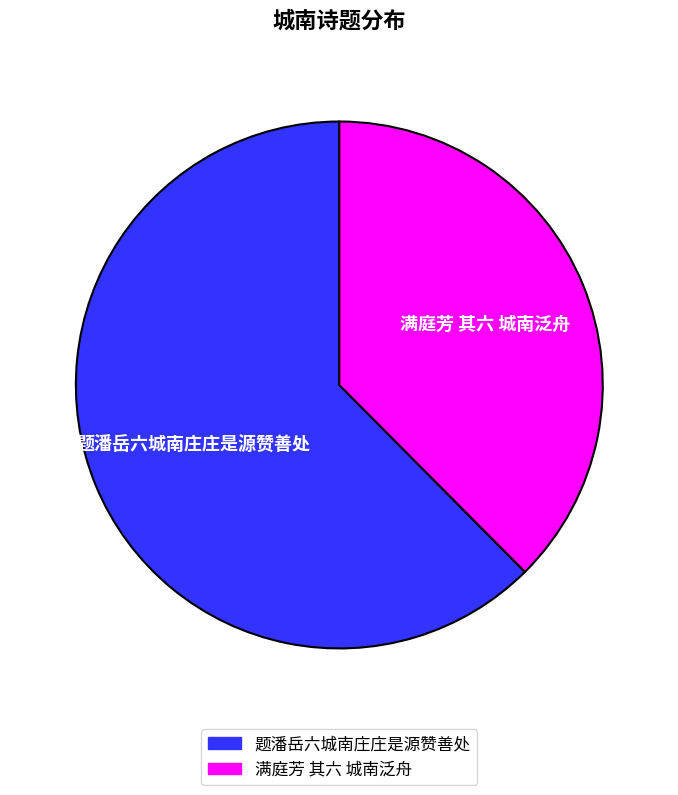

Which category has the biggest portion of the pie?

题潘岳六城南庄庄是源赞善处